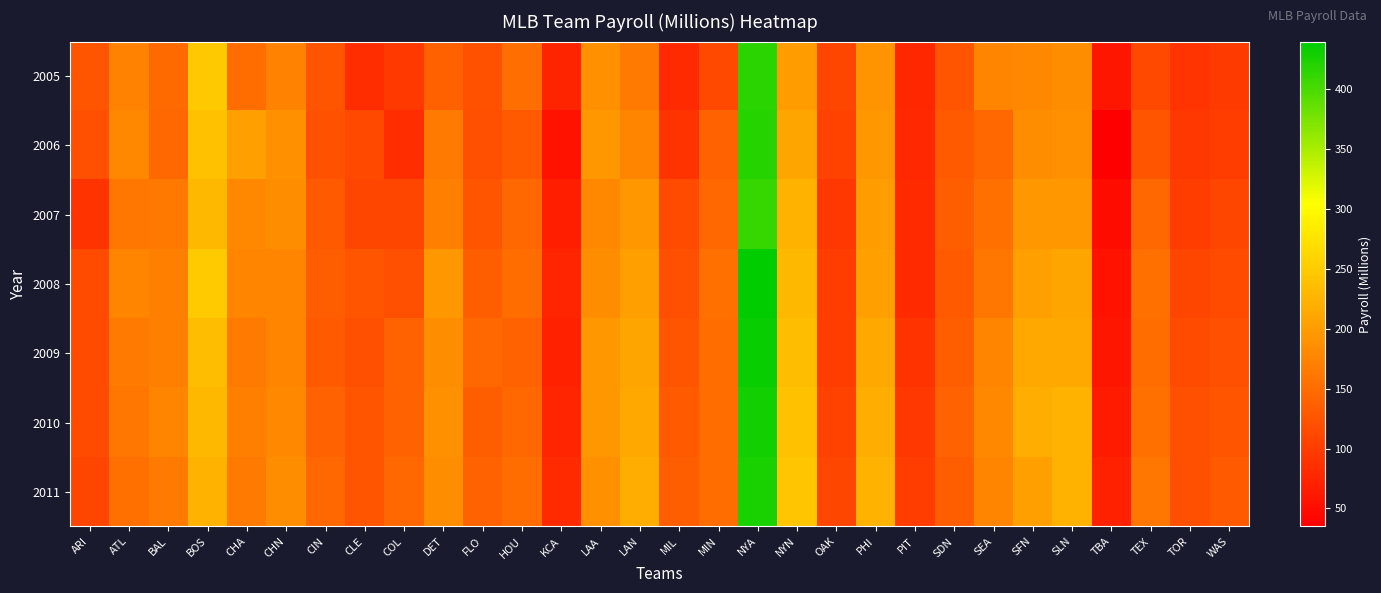

Which has a higher value, LAN or NYA?

NYA